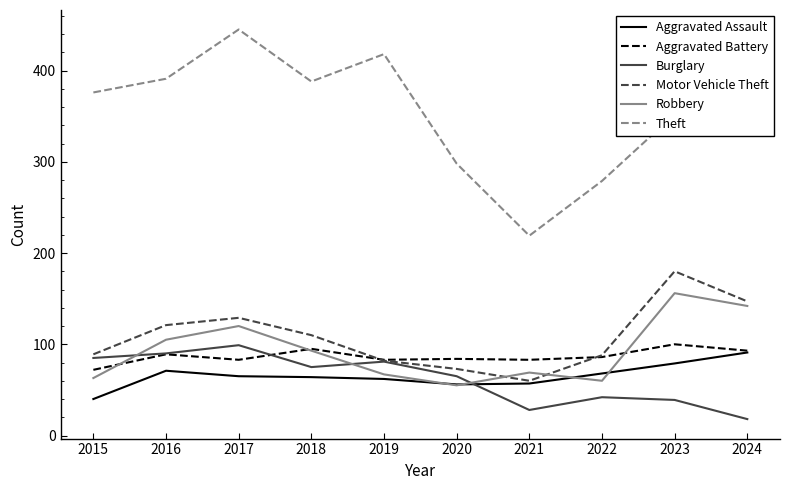

Is it true that Motor Vehicle Theft equals 80 at 2024?

False